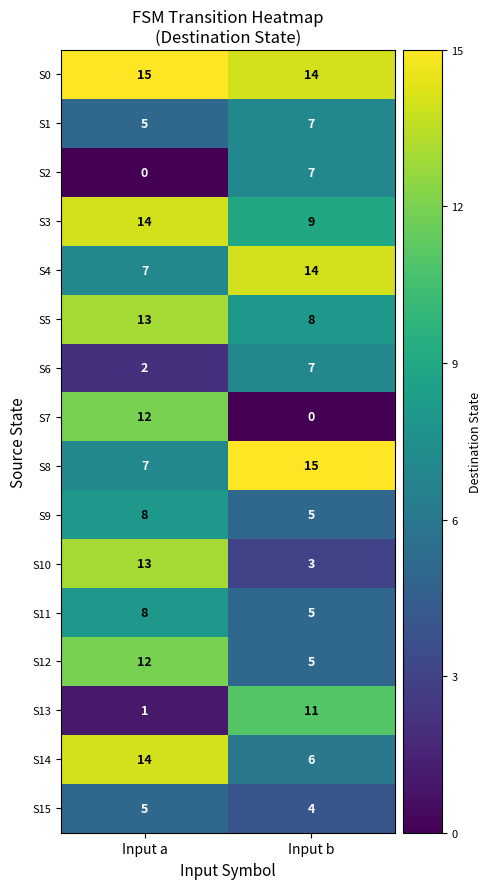

Which series has the largest total across all categories?

S0